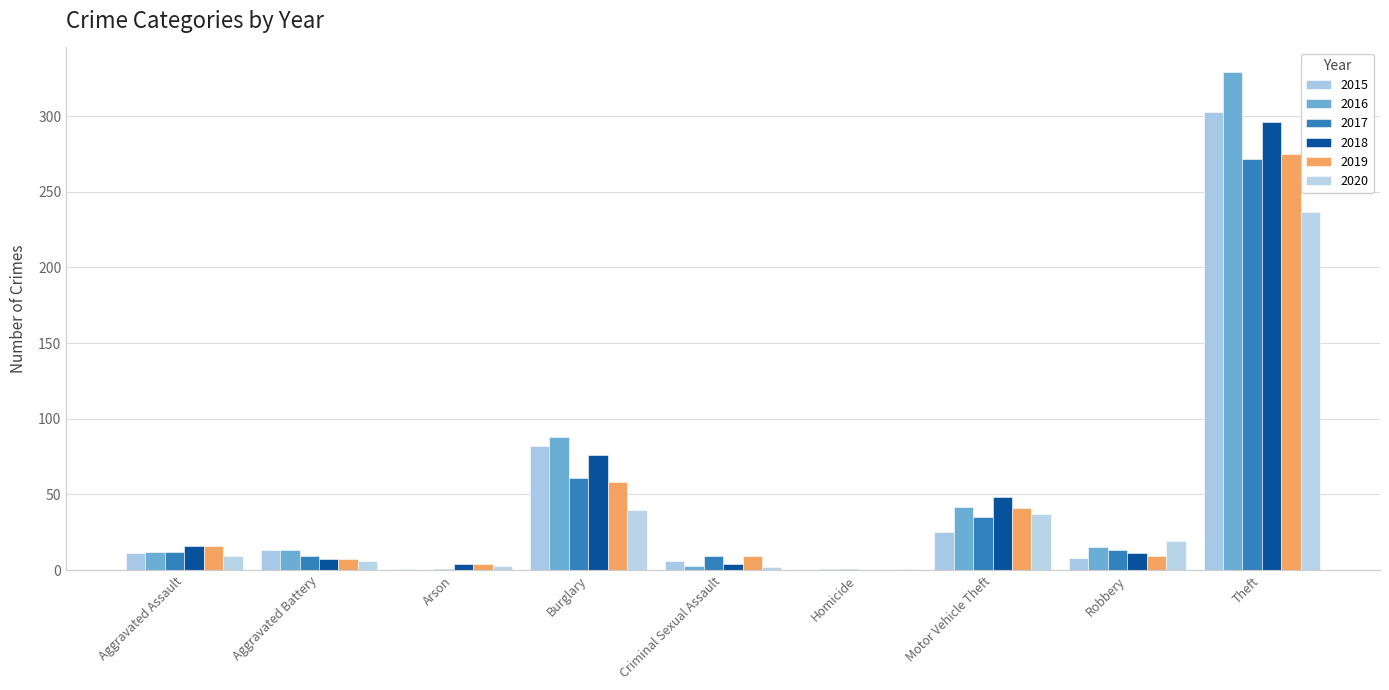

Reading right to left, extract all data points from this chart.

2015: Theft=303	Robbery=8	Motor Vehicle Theft=25	Homicide=0	Criminal Sexual Assault=6	Burglary=82	Arson=1	Aggravated Battery=13	Aggravated Assault=11
2016: Theft=329	Robbery=15	Motor Vehicle Theft=42	Homicide=1	Criminal Sexual Assault=3	Burglary=88	Arson=0	Aggravated Battery=13	Aggravated Assault=12
2017: Theft=272	Robbery=13	Motor Vehicle Theft=35	Homicide=1	Criminal Sexual Assault=9	Burglary=61	Arson=1	Aggravated Battery=9	Aggravated Assault=12
2018: Theft=296	Robbery=11	Motor Vehicle Theft=48	Homicide=0	Criminal Sexual Assault=4	Burglary=76	Arson=4	Aggravated Battery=7	Aggravated Assault=16
2019: Theft=275	Robbery=9	Motor Vehicle Theft=41	Homicide=0	Criminal Sexual Assault=9	Burglary=58	Arson=4	Aggravated Battery=7	Aggravated Assault=16
2020: Theft=237	Robbery=19	Motor Vehicle Theft=37	Homicide=1	Criminal Sexual Assault=2	Burglary=40	Arson=3	Aggravated Battery=6	Aggravated Assault=9